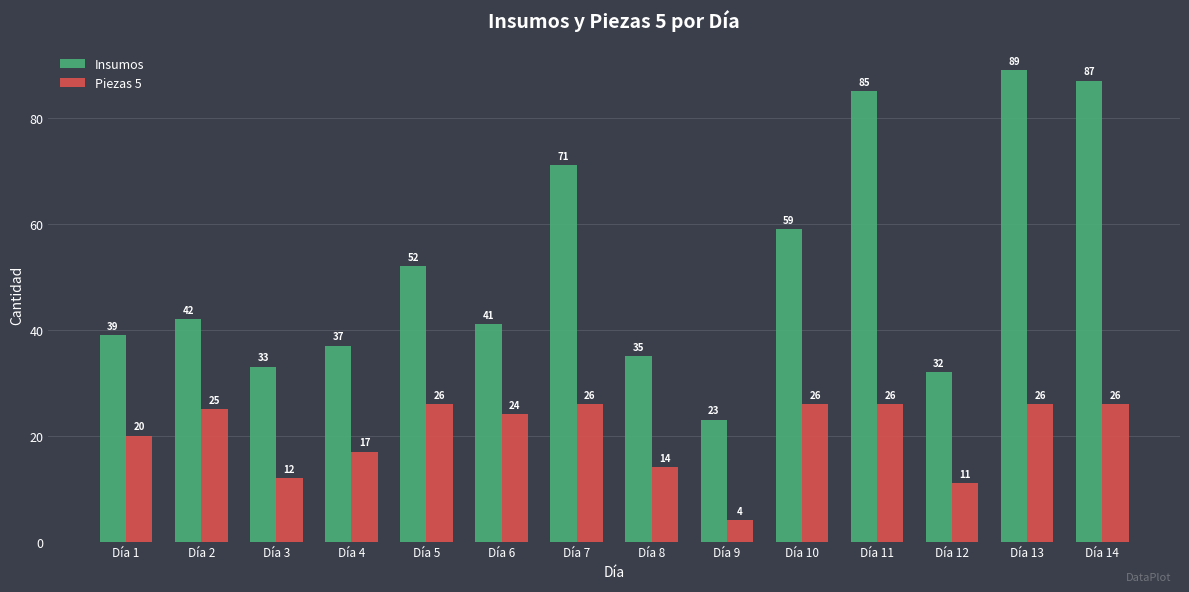

Reading left to right, what are all the values shown in this chart?

Insumos: 39	42	33	37	52	41	71	35	23	59	85	32	89	87
Piezas 5: 20	25	12	17	26	24	26	14	4	26	26	11	26	26